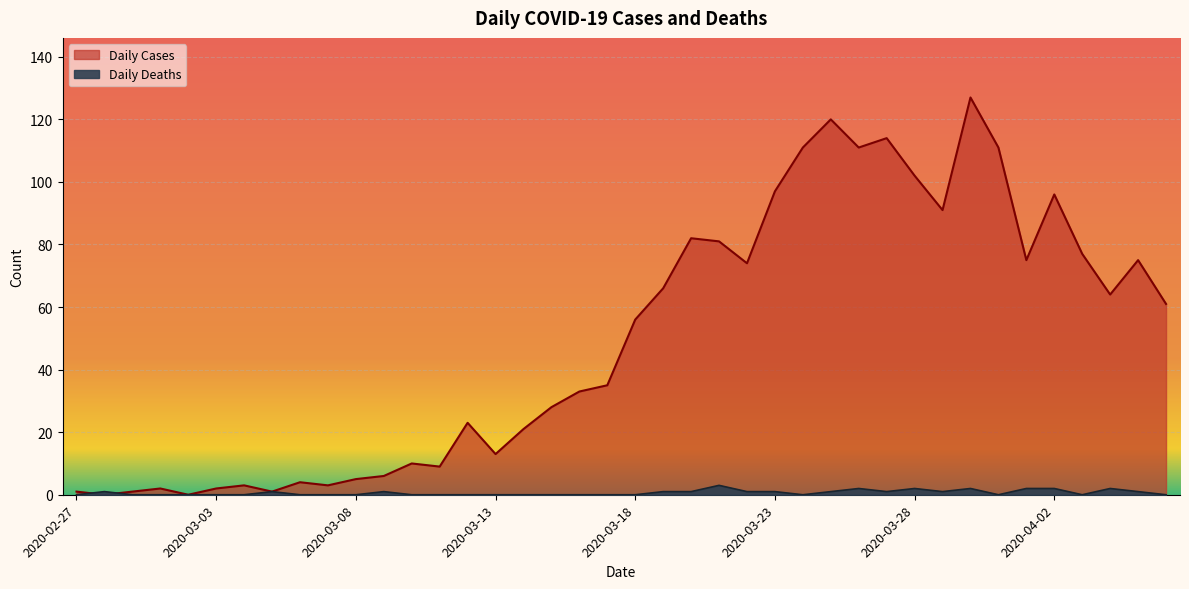

Between which two adjacent categories do Daily Cases and Daily Deaths first intersect?

2020-02-27 and 2020-02-28